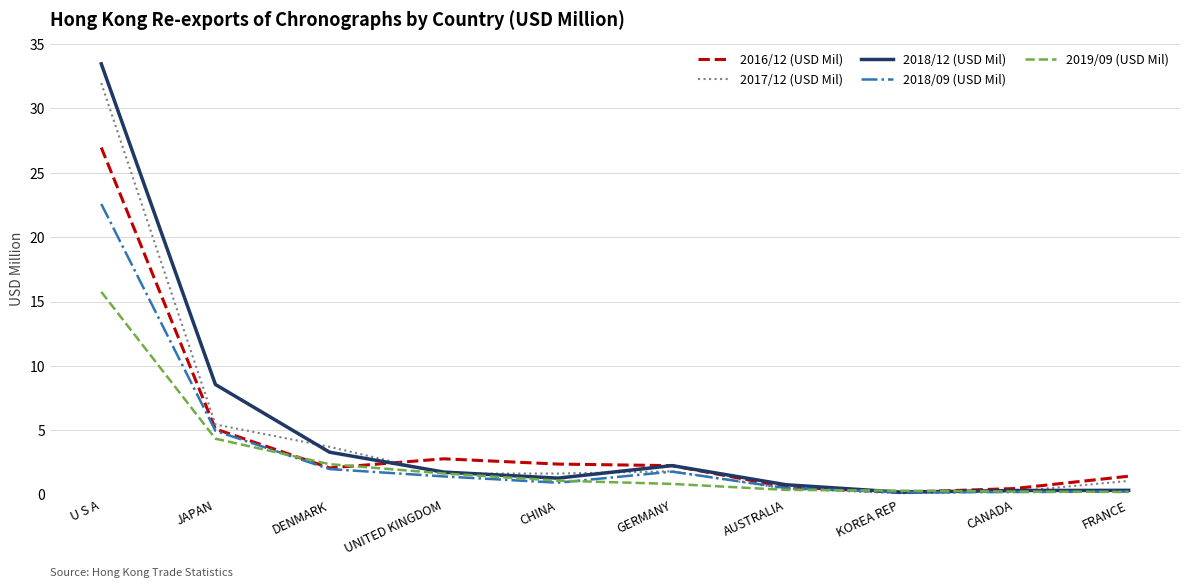

What position from the left is DENMARK?

3